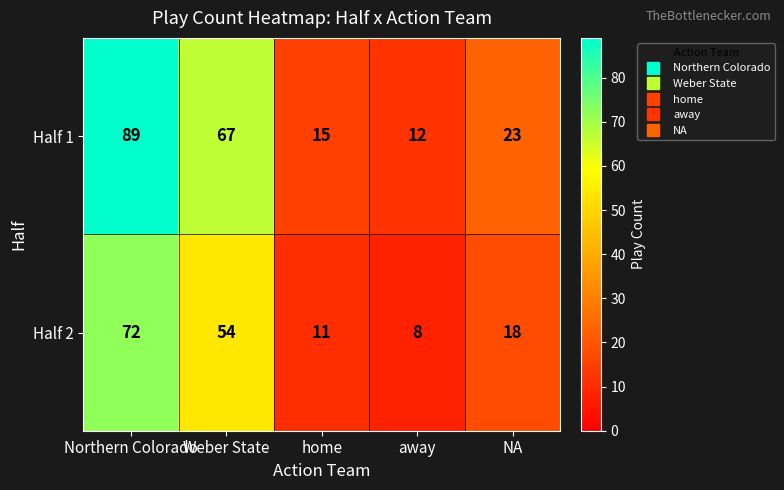

How many distinct data groups are displayed?

2